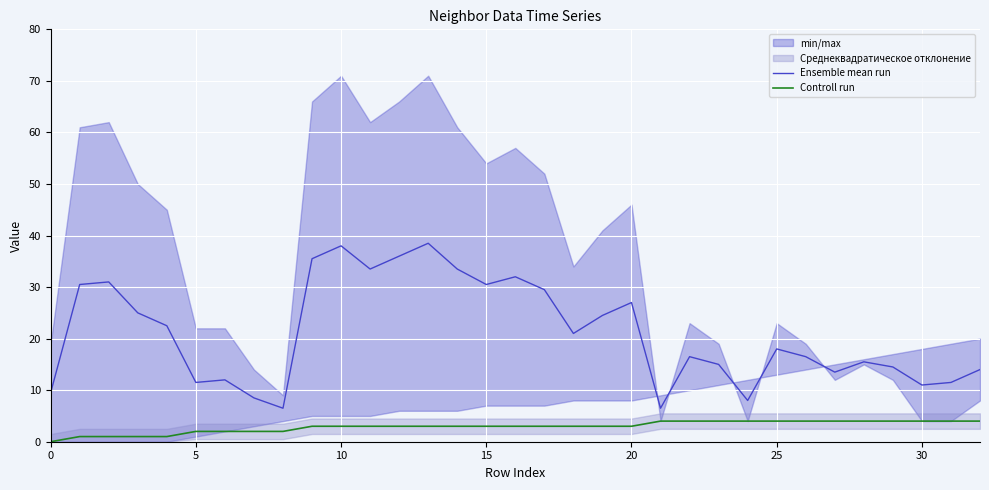

What is the average value of the Ensemble mean run series?

21.1